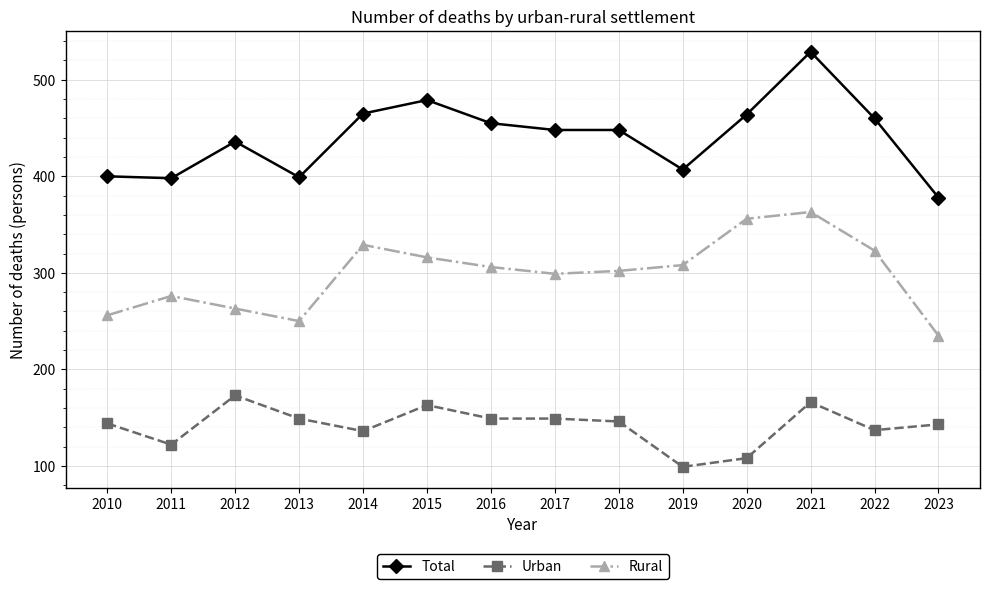

True or false: Urban and Rural cross at least once.

False